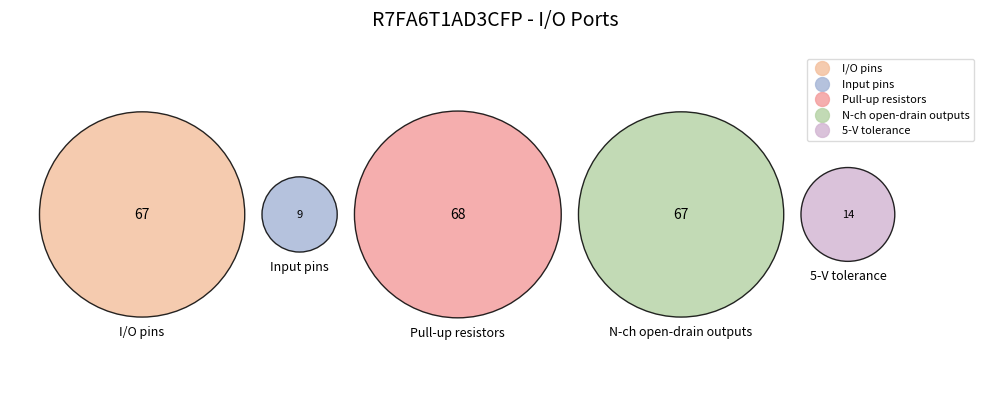

How many segments does this pie chart have?

5